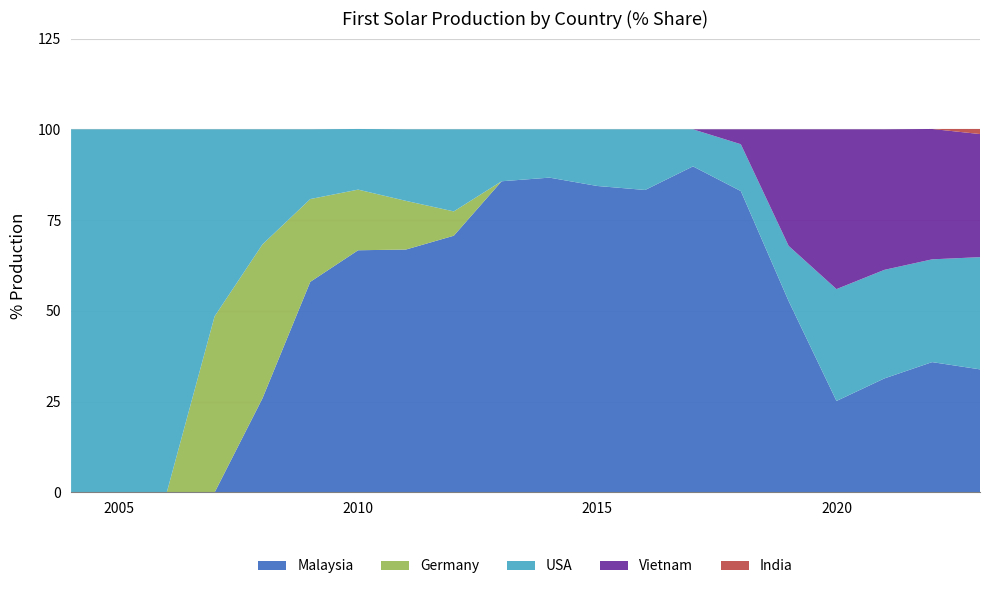

Reading left to right, extract all data points from this chart.

Malaysia: 0.0	0.0	0.0	0.0	25.9	58.0	66.7	66.9	70.7	85.7	86.7	84.4	83.3	89.8	83.0	52.7	25.2	31.4	35.9	33.9
Germany: 0.0	0.0	0.0	48.5	42.4	22.8	16.7	13.4	6.7	0.0	0.0	0.0	0.0	0.0	0.0	0.0	0.0	0.0	0.0	0.0
USA: 100.0	100.0	100.0	51.5	31.7	19.2	16.7	19.7	22.6	14.3	13.3	15.6	16.7	10.2	12.9	15.2	30.8	29.9	28.3	30.9
Vietnam: 0.0	0.0	0.0	0.0	0.0	0.0	0.0	0.0	0.0	0.0	0.0	0.0	0.0	0.0	4.1	32.1	44.0	38.7	35.9	33.9
India: 0.0	0.0	0.0	0.0	0.0	0.0	0.0	0.0	0.0	0.0	0.0	0.0	0.0	0.0	0.0	0.0	0.0	0.0	0.0	1.4